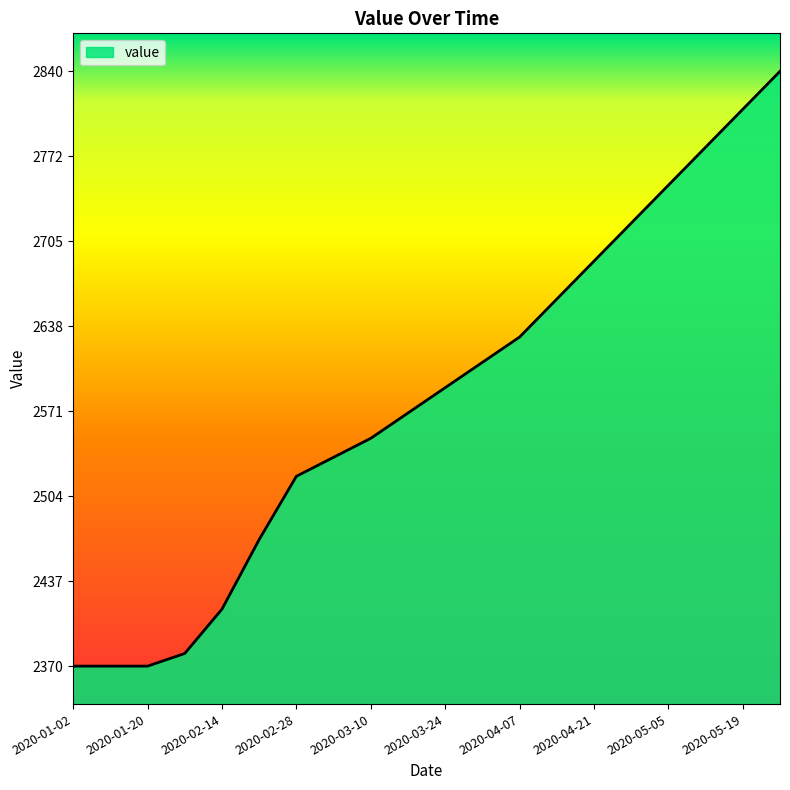

Reading left to right, what are all the values shown in this chart?

2370	2370	2370	2380	2415	2470	2520	2535	2550	2570	2590	2610	2630	2660	2690	2720	2750	2780	2810	2840